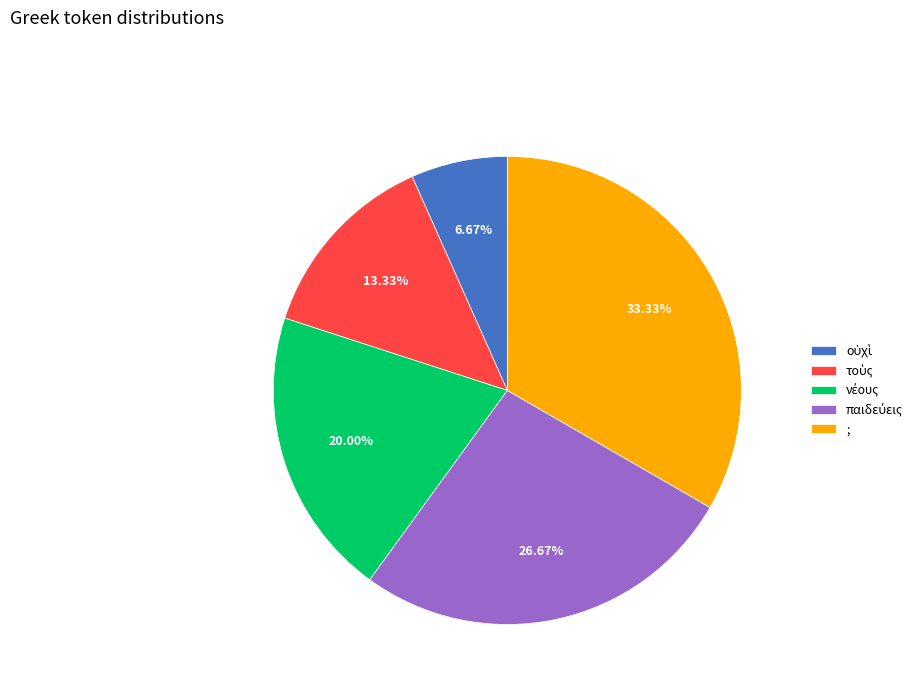

How many slices are in this pie chart?

5